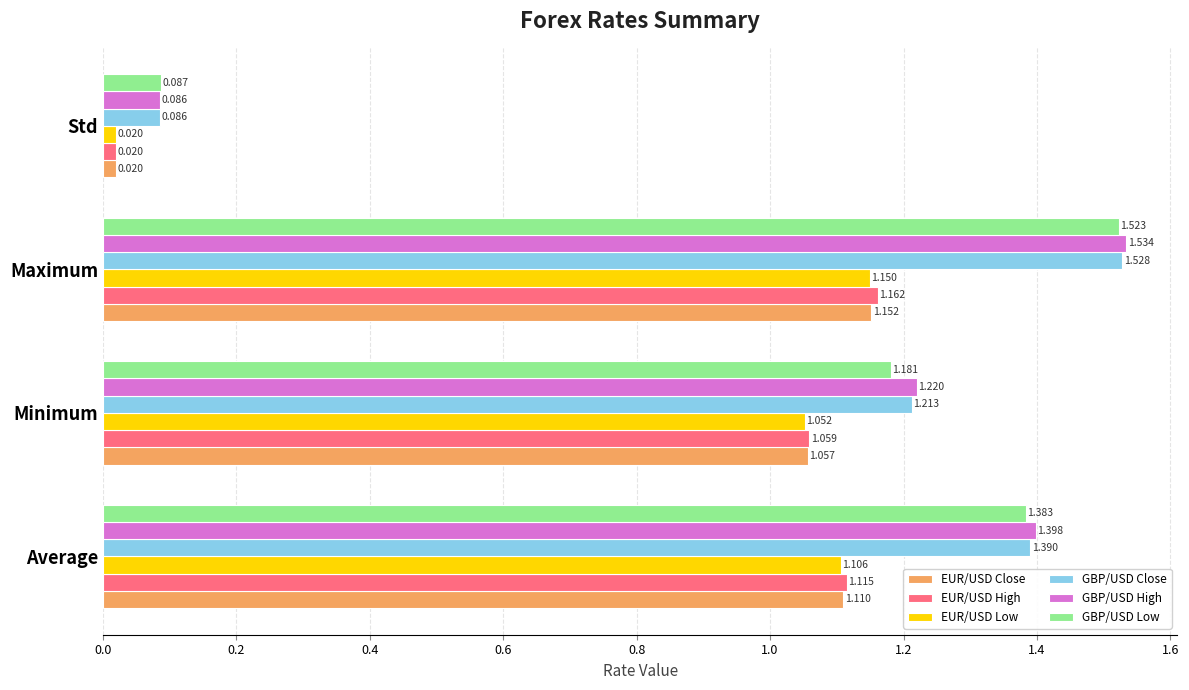

List the labels in order of GBP/USD High value, largest first.

Maximum, Average, Minimum, Std